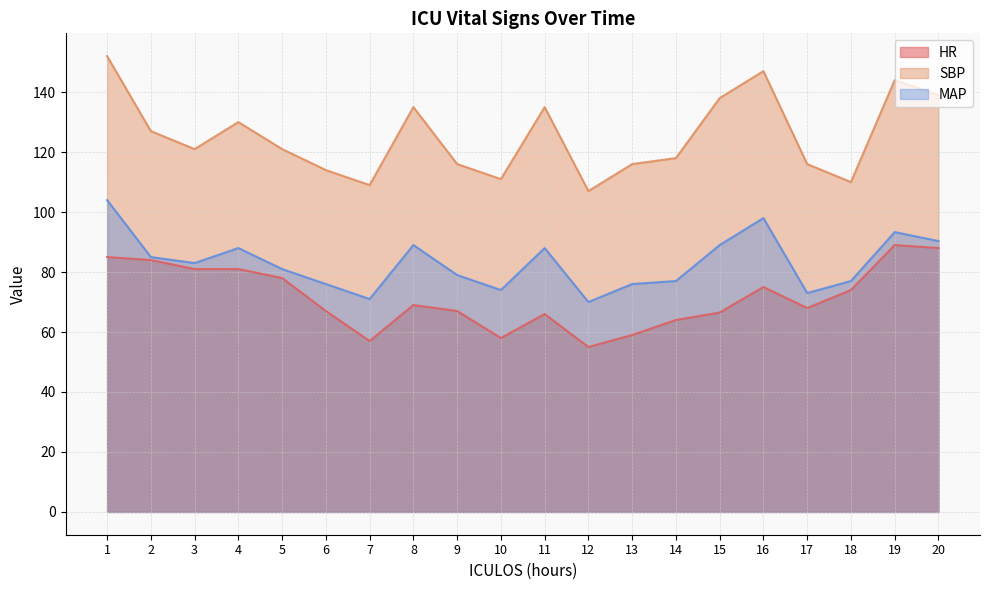

True or false: HR and MAP intersect in this chart.

False